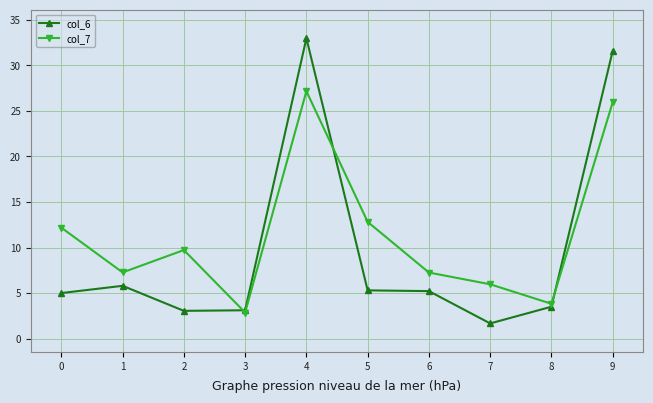

Which series has the largest range (max minus min)?

col_6